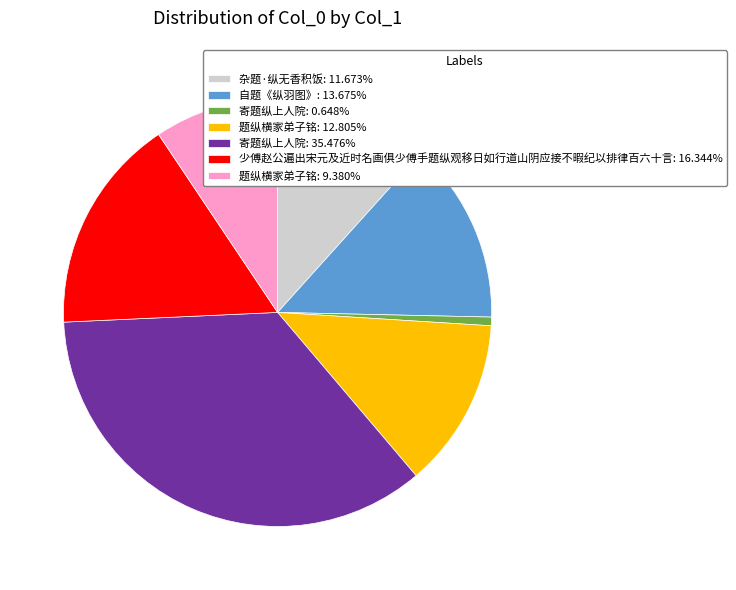

What is the ratio of the value at 题纵横家弟子铭: 12.805% to the value at 少傅赵公遍出宋元及近时名画俱少傅手题纵观移日如行道山阴应接不暇纪以排律百六十言: 16.344%?

0.8